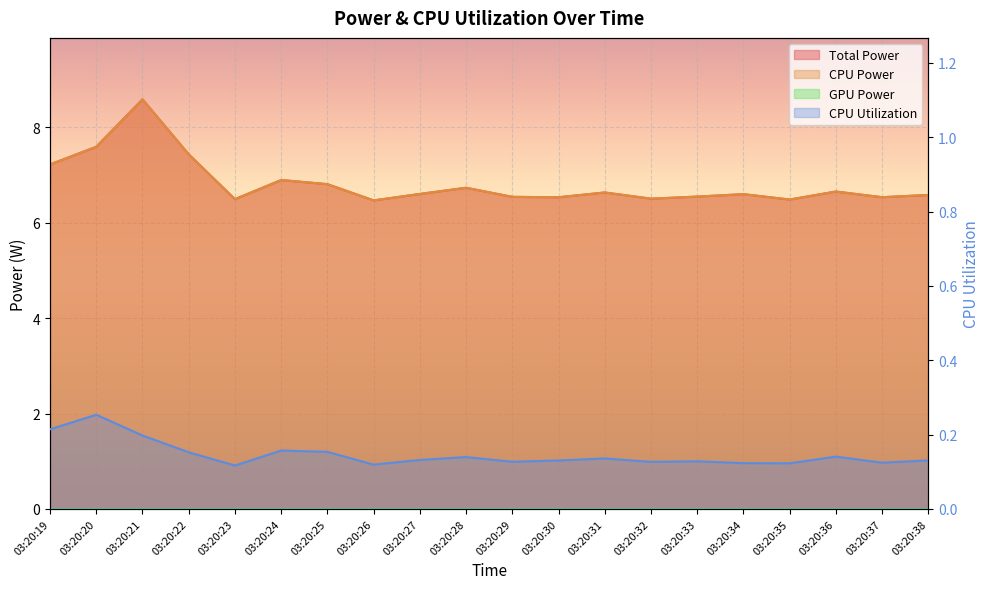

How many lines are shown in the chart?

3